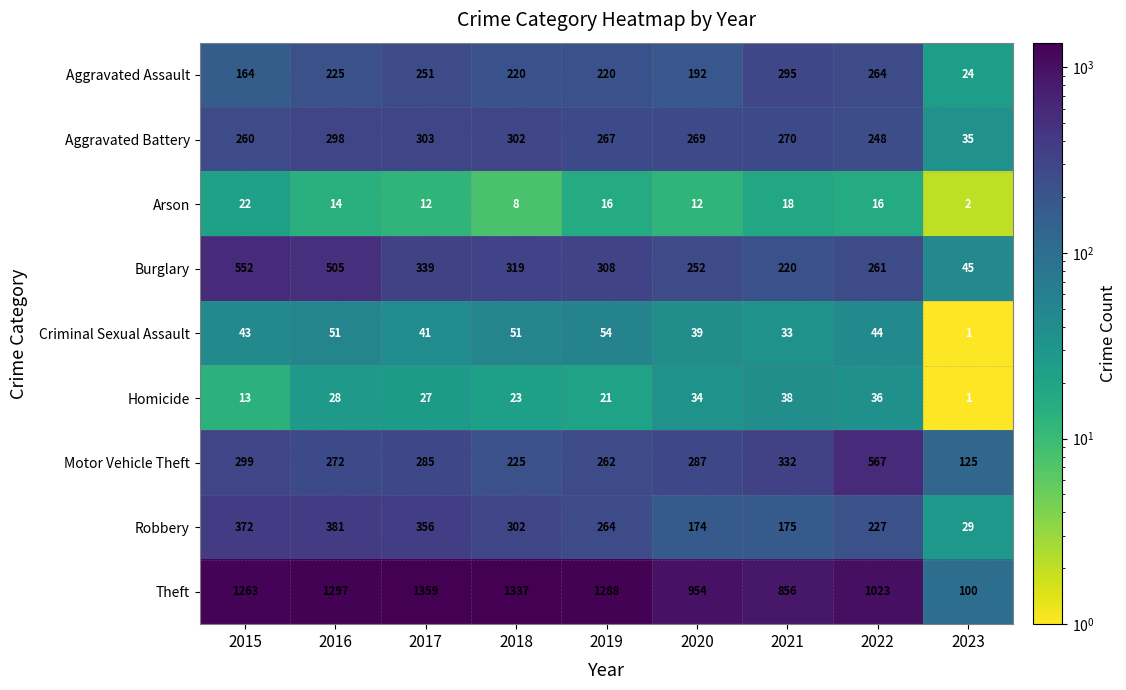

What is the difference between the second highest and second lowest values in the Theft series?

481